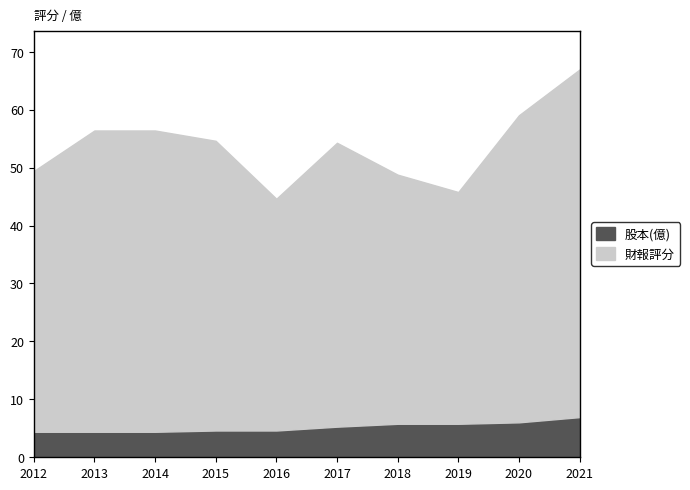

Between 2012 and 2020, which series saw the biggest shift?

財報評分